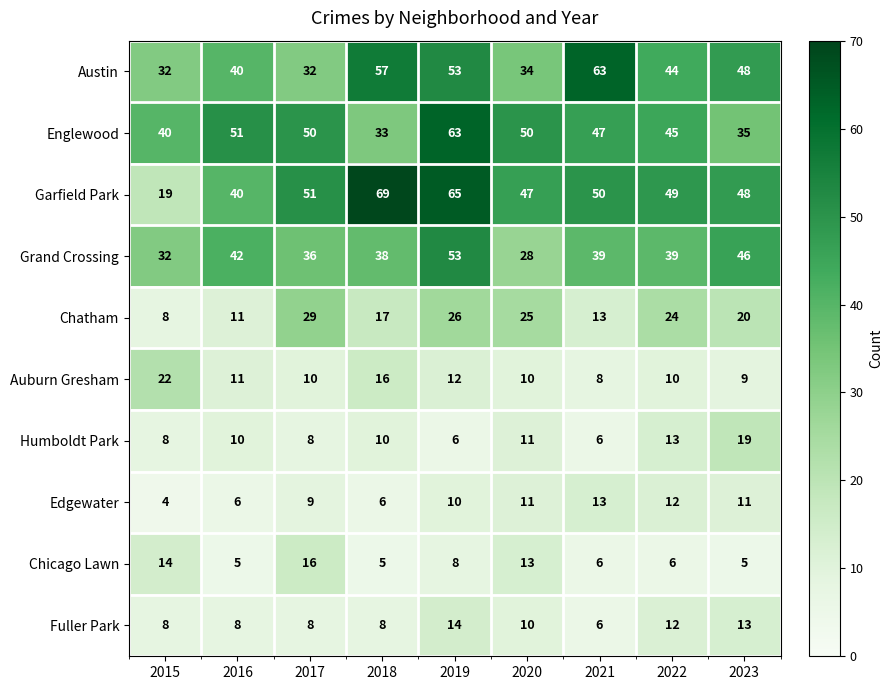

Which category has the highest value across all series?

2018